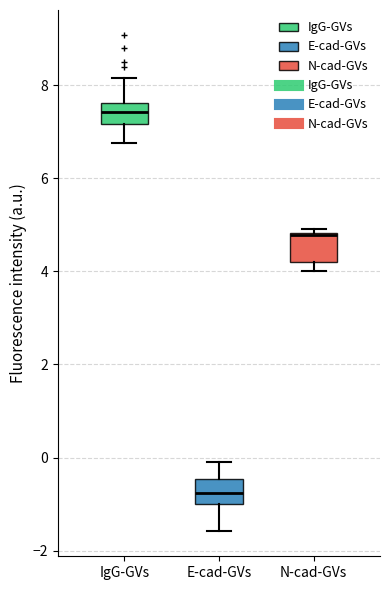

Reading left to right, read every box against the y-axis: the position of its median line, the range the box covers, and the ends of its whiskers. The values are not printed on the chart, so give them approximately, as read against the axis.

IgG-GVs: median 7.4, box 7.2 to 7.6, whiskers 6.8 to 8.2
E-cad-GVs: median -0.8, box -1.0 to -0.4, whiskers -1.6 to 0.0
N-cad-GVs: median 4.8, box 4.2 to 4.8, whiskers 4.0 to 5.0